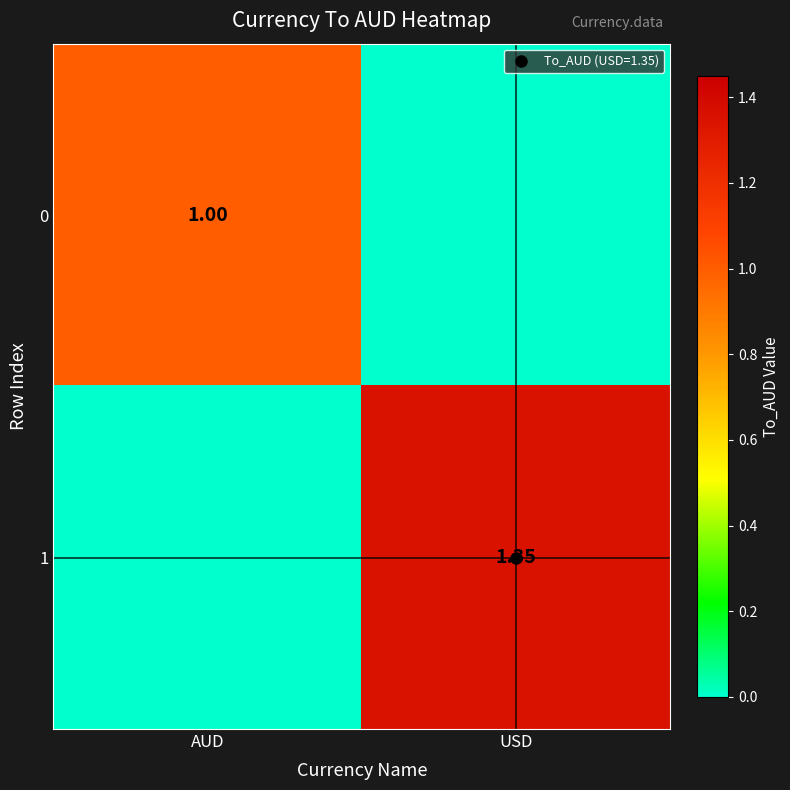

Is it true that 0 equals 1.0 at AUD?

True